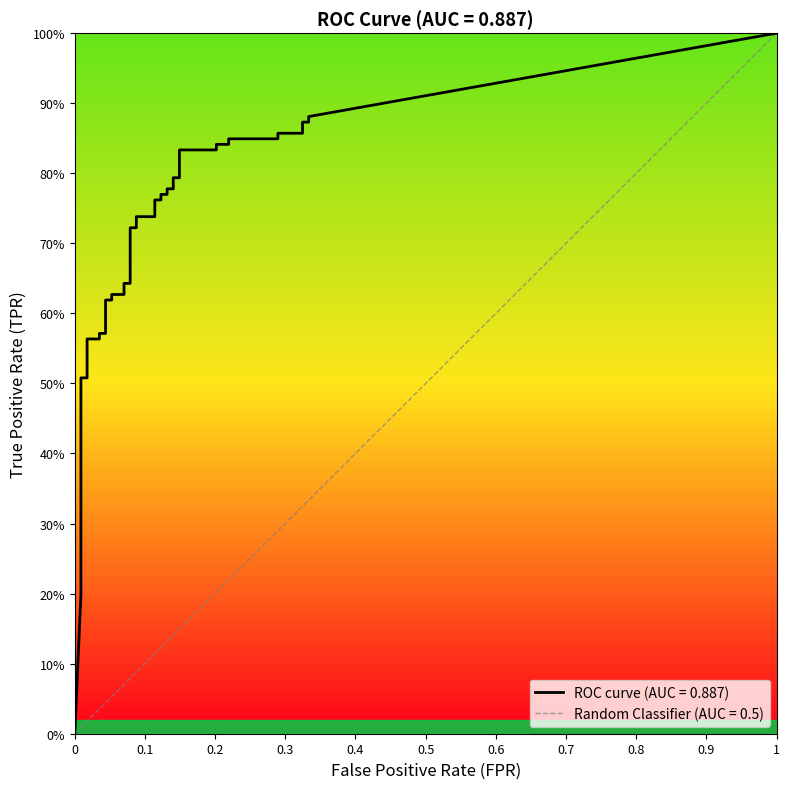

How many positive values does the tpr series have?

39